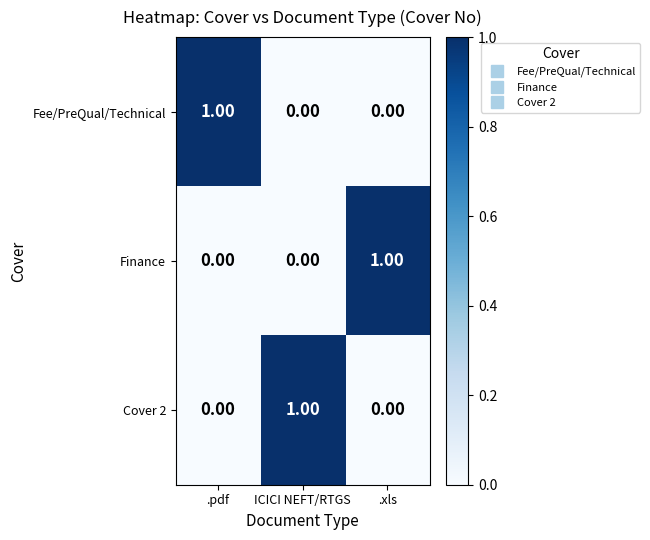

What is the spread (max minus min) of values at .pdf?

1